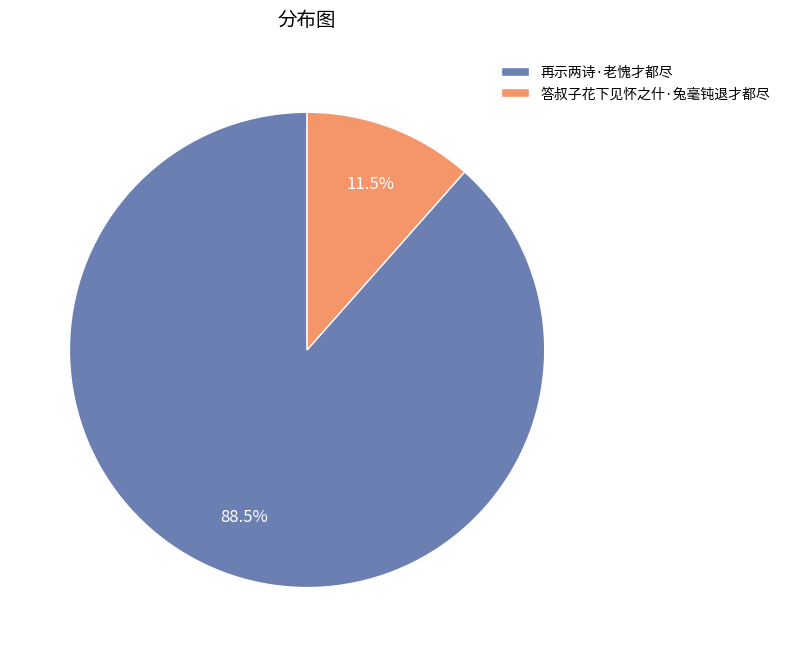

To the nearest percent, what is the combined percentage of 答叔子花下见怀之什·兔毫钝退才都尽 and 再示两诗·老愧才都尽?

100%